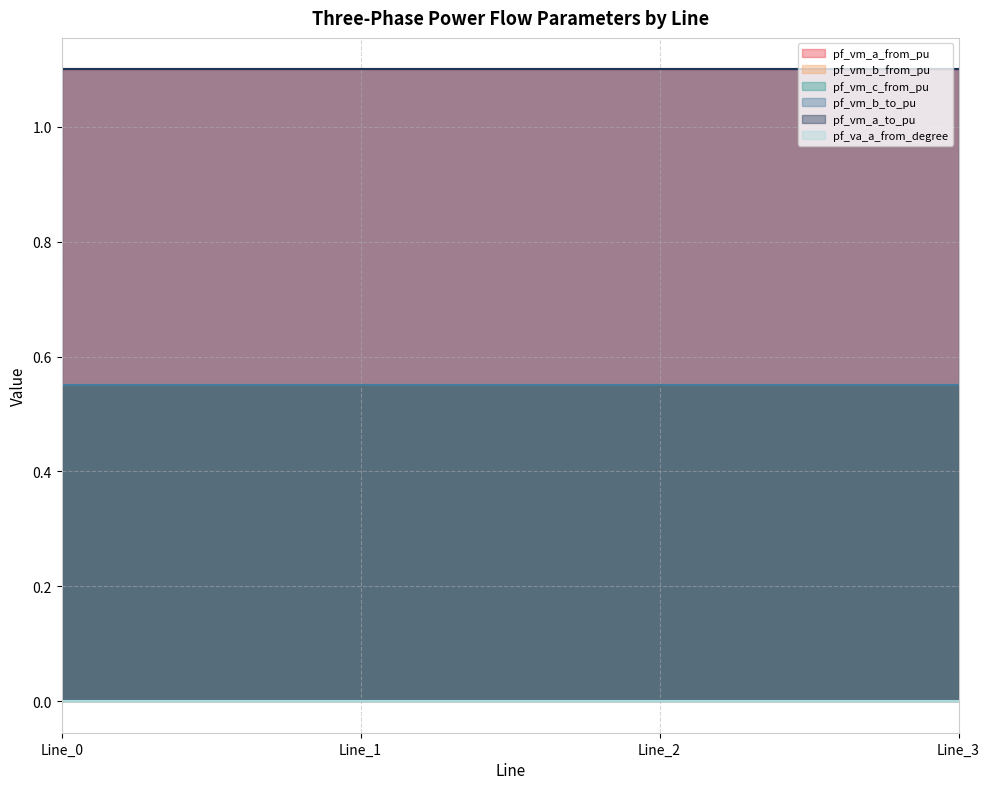

Reading right to left, what are all the values shown in this chart?

pf_vm_a_from_pu: Line_3=1.1	Line_2=1.1	Line_1=1.1	Line_0=1.1
pf_vm_b_from_pu: Line_3=0.6	Line_2=0.6	Line_1=0.6	Line_0=0.6
pf_vm_c_from_pu: Line_3=0.6	Line_2=0.6	Line_1=0.6	Line_0=0.6
pf_vm_b_to_pu: Line_3=0.6	Line_2=0.6	Line_1=0.6	Line_0=0.6
pf_vm_a_to_pu: Line_3=1.1	Line_2=1.1	Line_1=1.1	Line_0=1.1
pf_va_a_from_degree: Line_3=0.0	Line_2=0.0	Line_1=0.0	Line_0=0.0